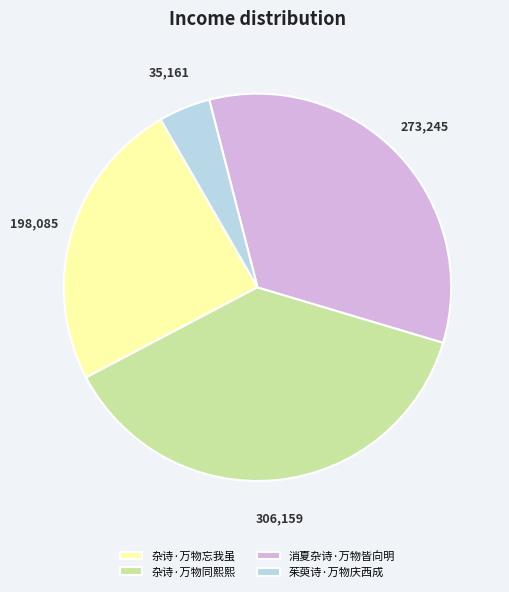

Does 茱萸诗·万物庆西成 represent more than half of the total?

No